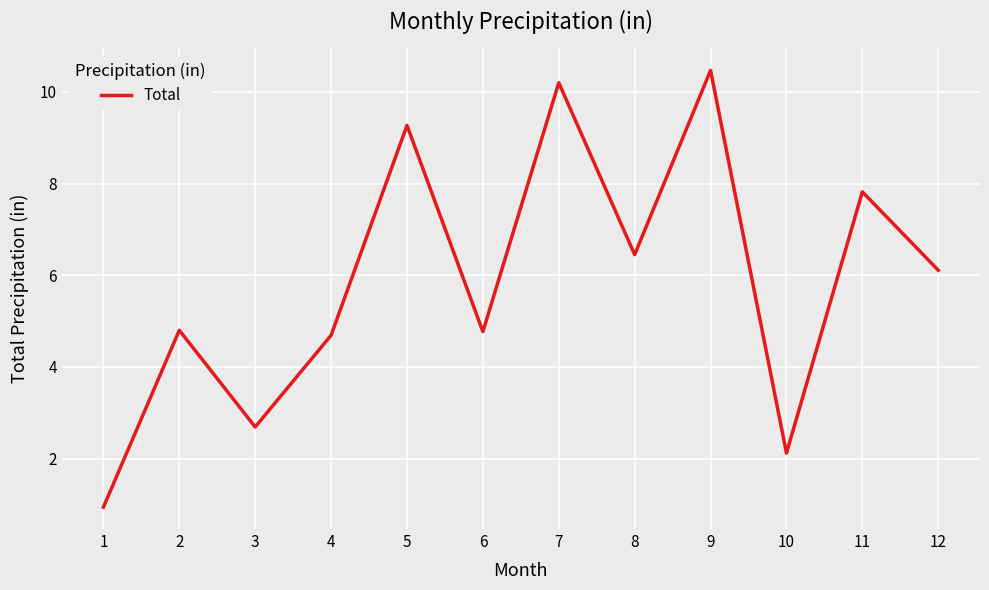

At which label does the data first exceed 6?

5